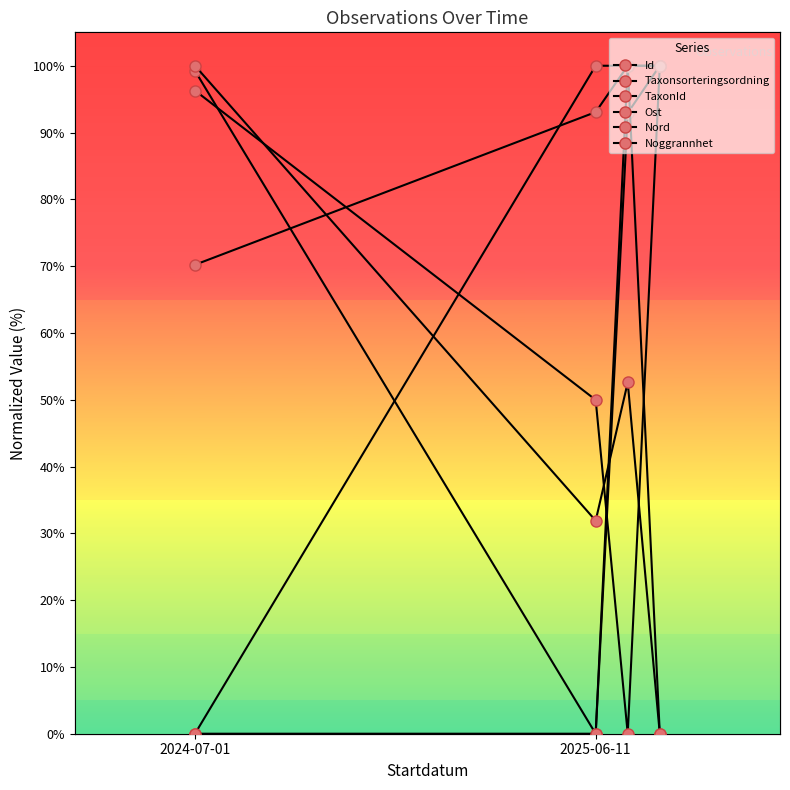

Is it true that Nord equals 32.9 at 2024-07-01?

False